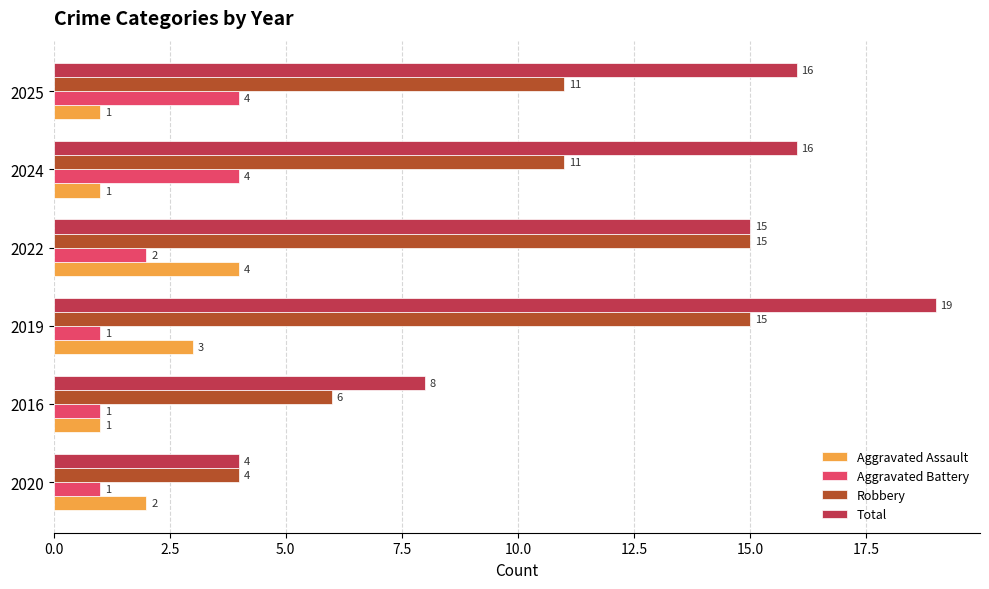

The value of Total at 2024 is 5. True or false?

False